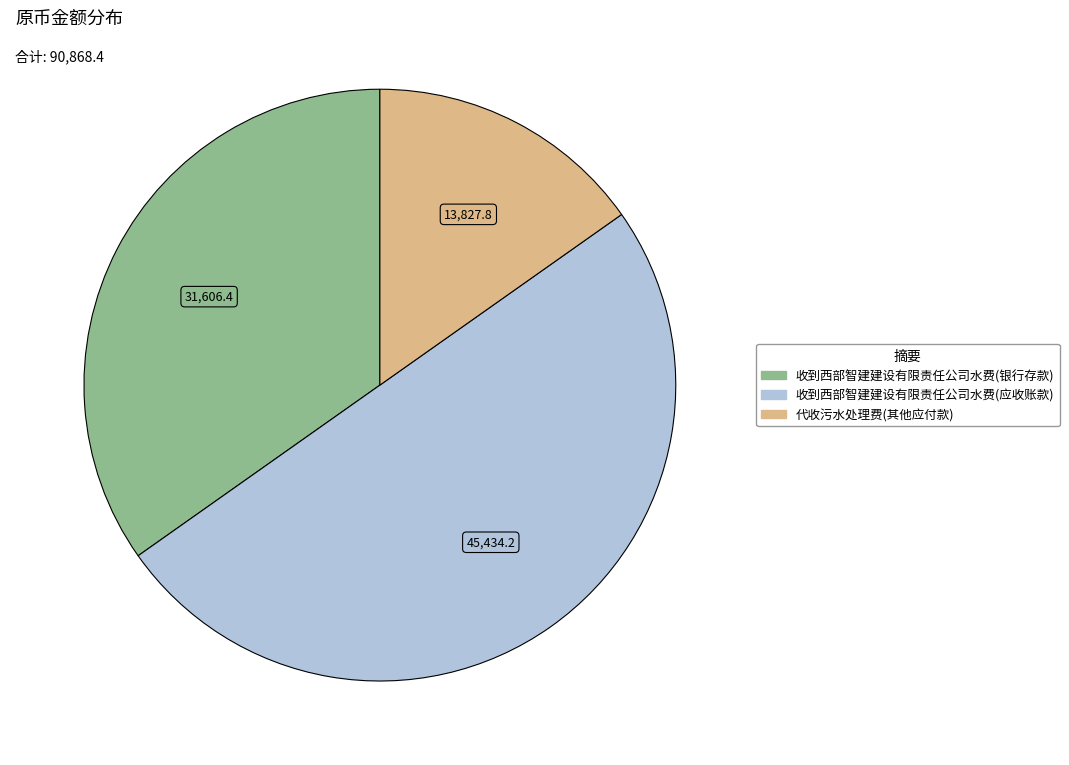

Approximately how many times larger is the value at 收到西部智建建设有限责任公司水费(应收账款) compared to 收到西部智建建设有限责任公司水费(银行存款)?

1.4